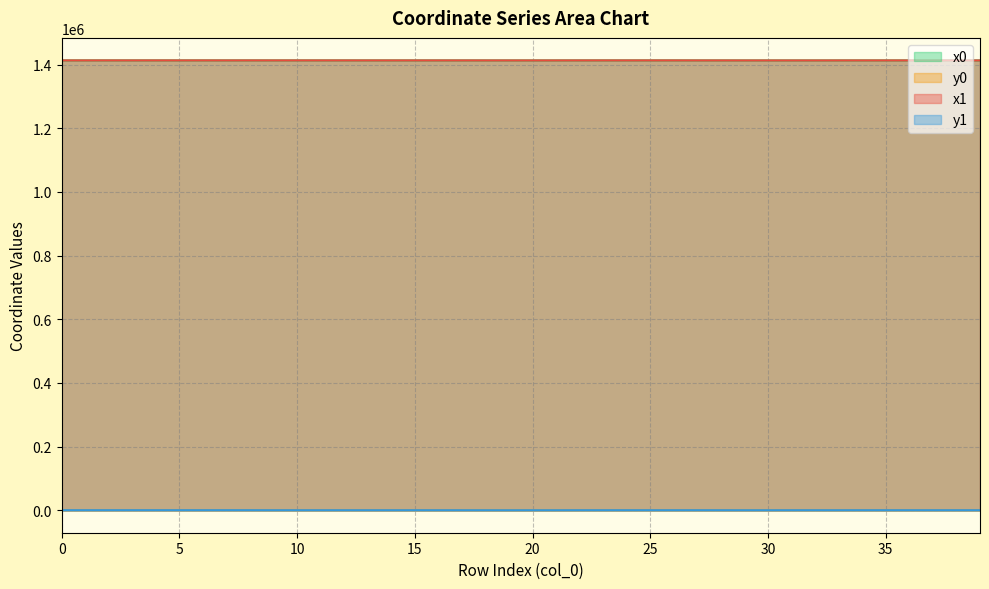

At which label is x1 closest to 1413208?

27